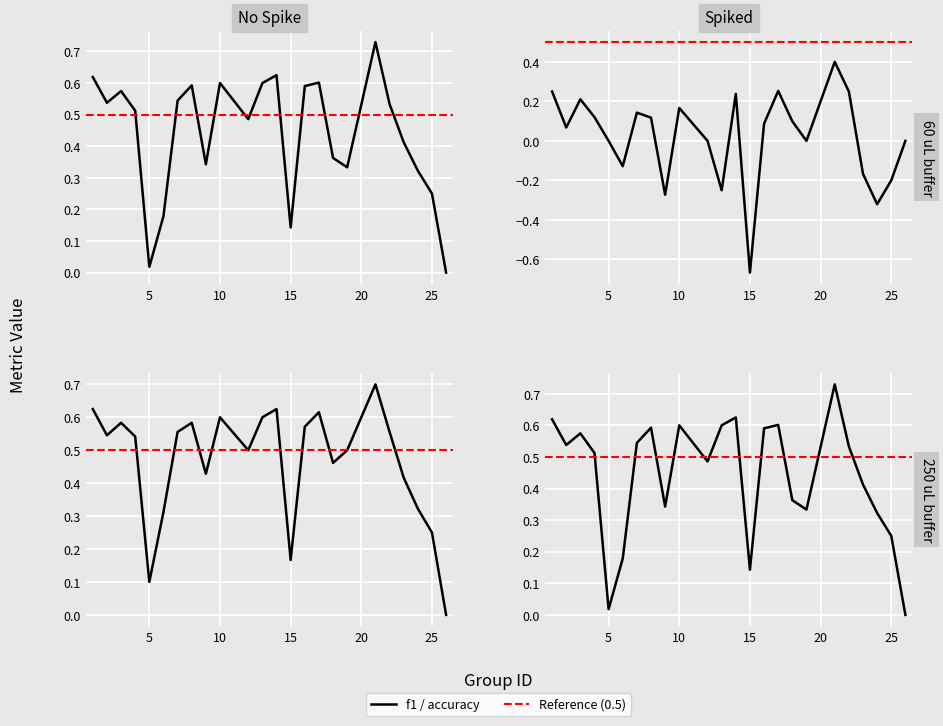

Which category has the lowest value across all series?

15